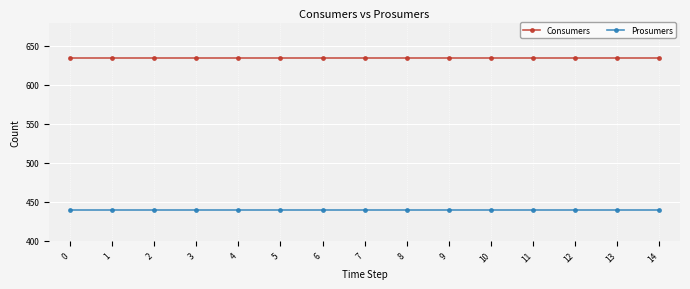

The Consumers series shows 635 at 6. True or false?

True